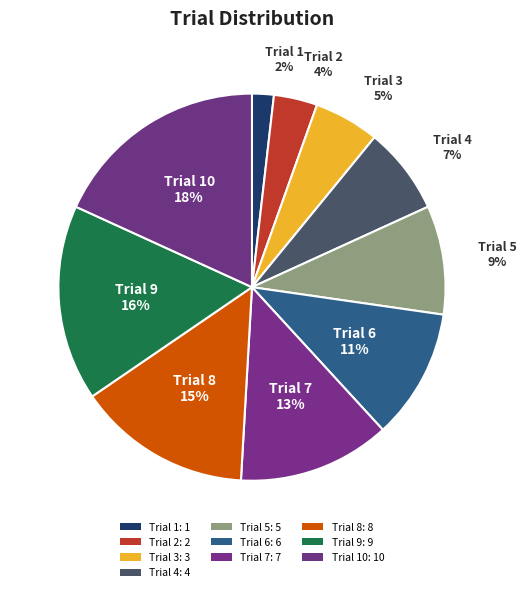

How many slices are in this pie chart?

10